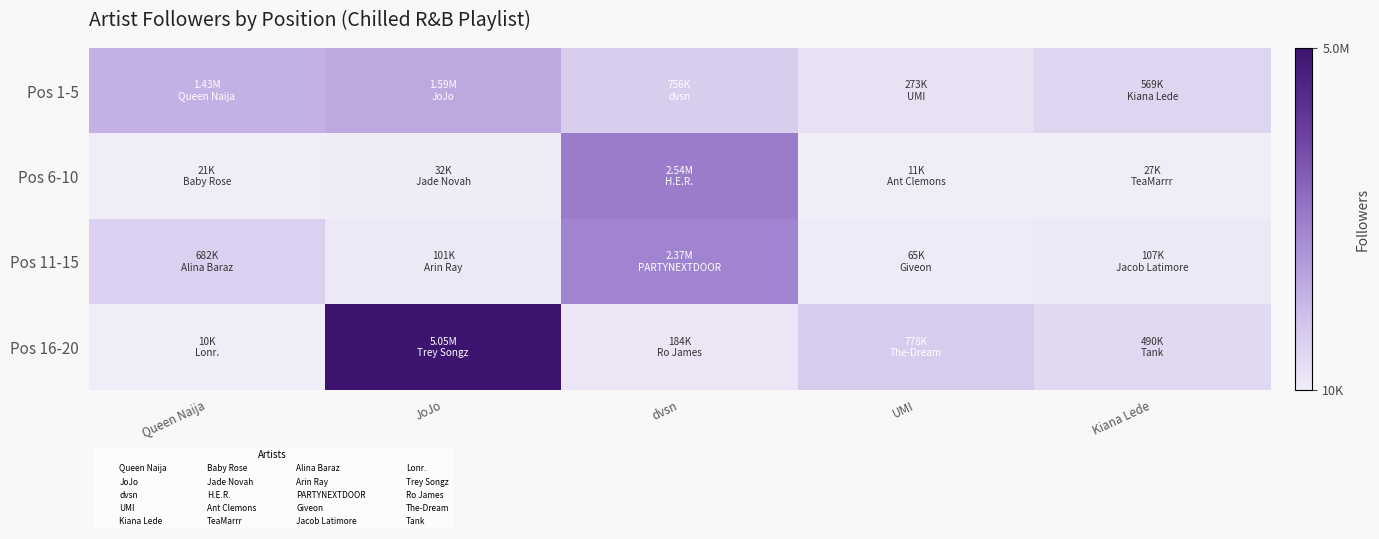

Reading right to left, list all the values displayed in this chart.

Pos 1-5: Kiana Lede=568915	UMI=273064	dvsn=755612	JoJo=1585216	Queen Naija=1433813
Pos 6-10: Kiana Lede=26810	UMI=10740	dvsn=2536428	JoJo=32078	Queen Naija=21423
Pos 11-15: Kiana Lede=106770	UMI=65326	dvsn=2367538	JoJo=100875	Queen Naija=682008
Pos 16-20: Kiana Lede=489650	UMI=777980	dvsn=183687	JoJo=5048876	Queen Naija=10069